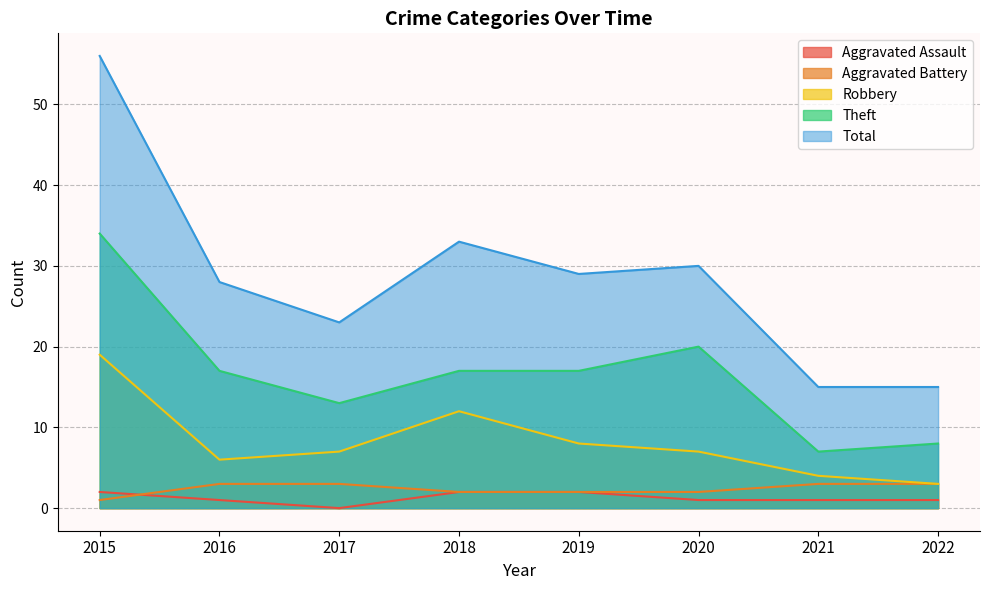

Where is Aggravated Assault nearest to the value 1?

2016